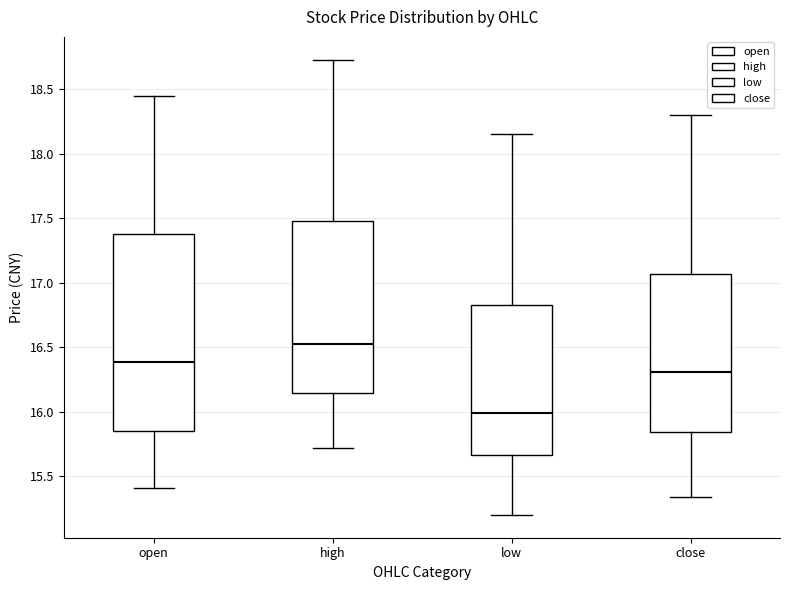

Which box is the tallest, from its lower edge to its upper edge?

open